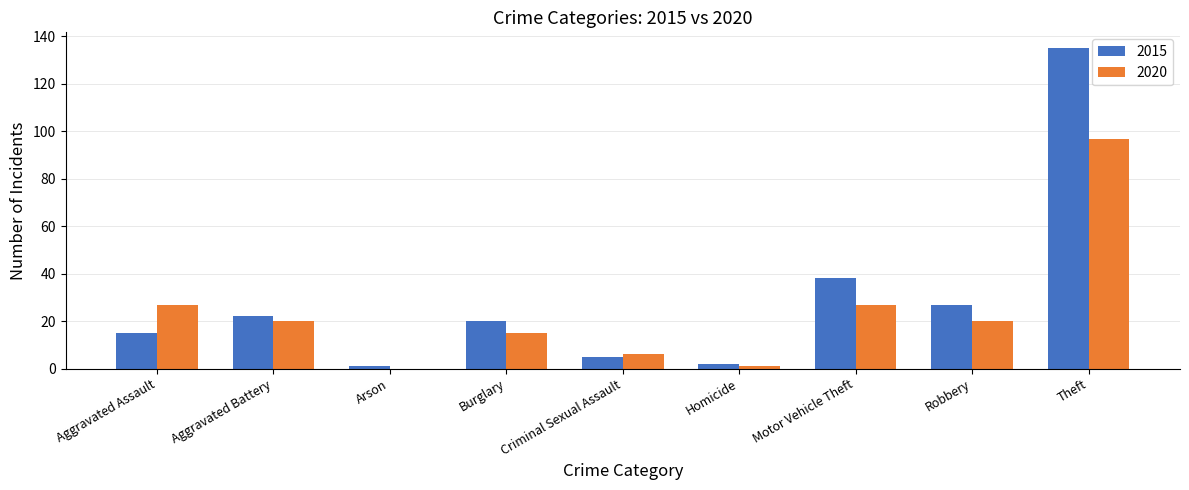

Where is 2015 nearest to the value 68?

Motor Vehicle Theft